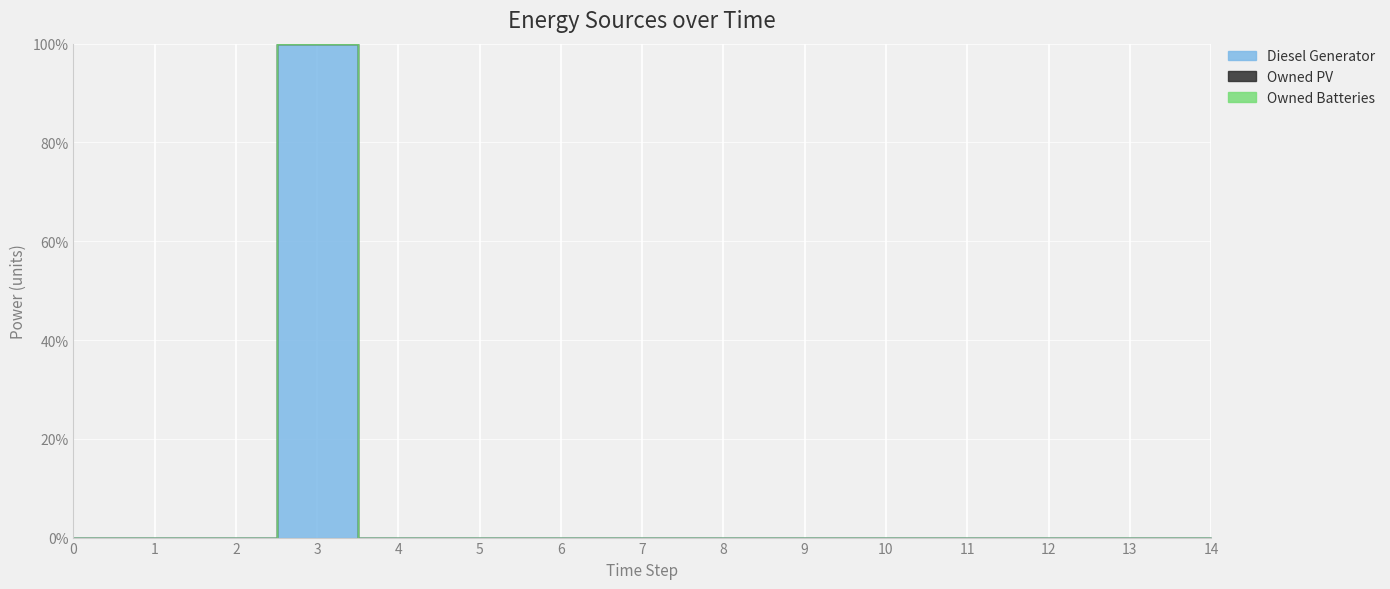

Which series has the largest range (max minus min)?

Diesel Generator